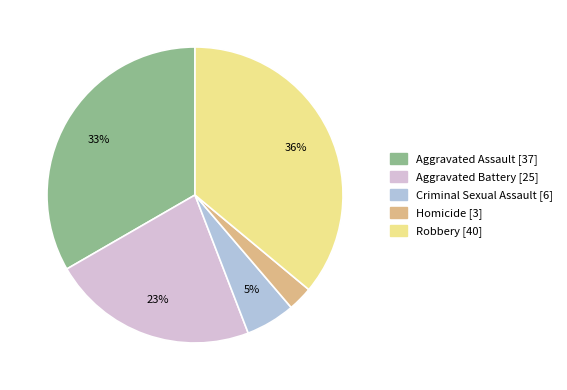

Which slice is the smallest?

Homicide